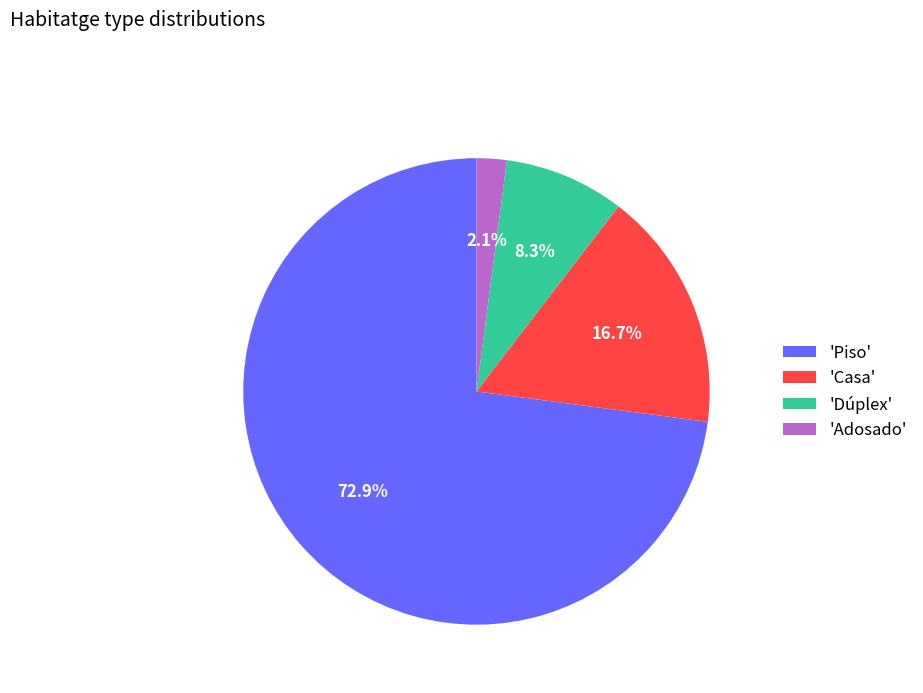

What is the ratio of the value at 'Casa' to the value at 'Dúplex'?

2.0